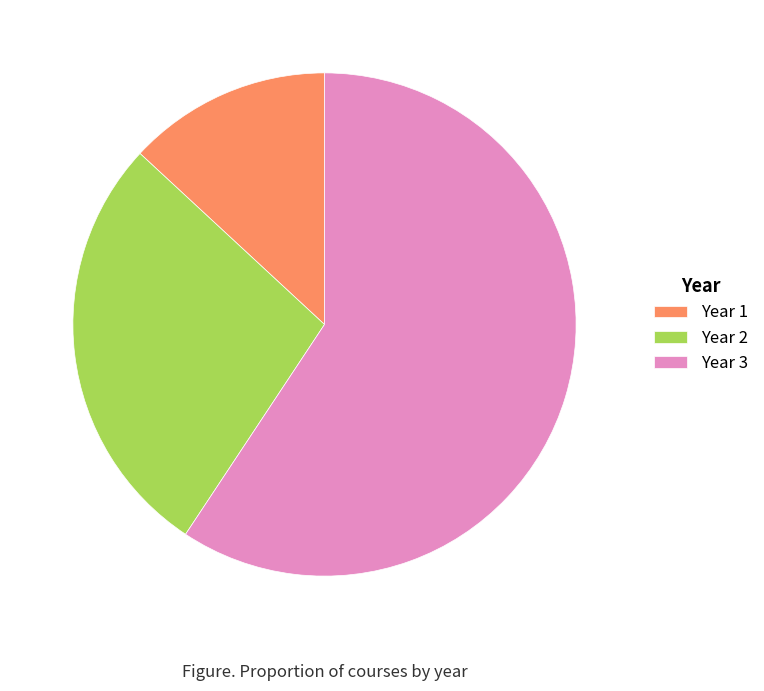

What is the smallest slice in the pie chart?

Year 1